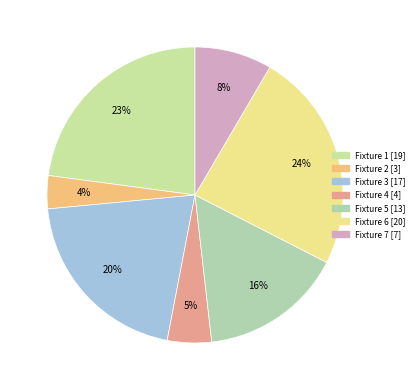

Does any single category account for the majority?

No